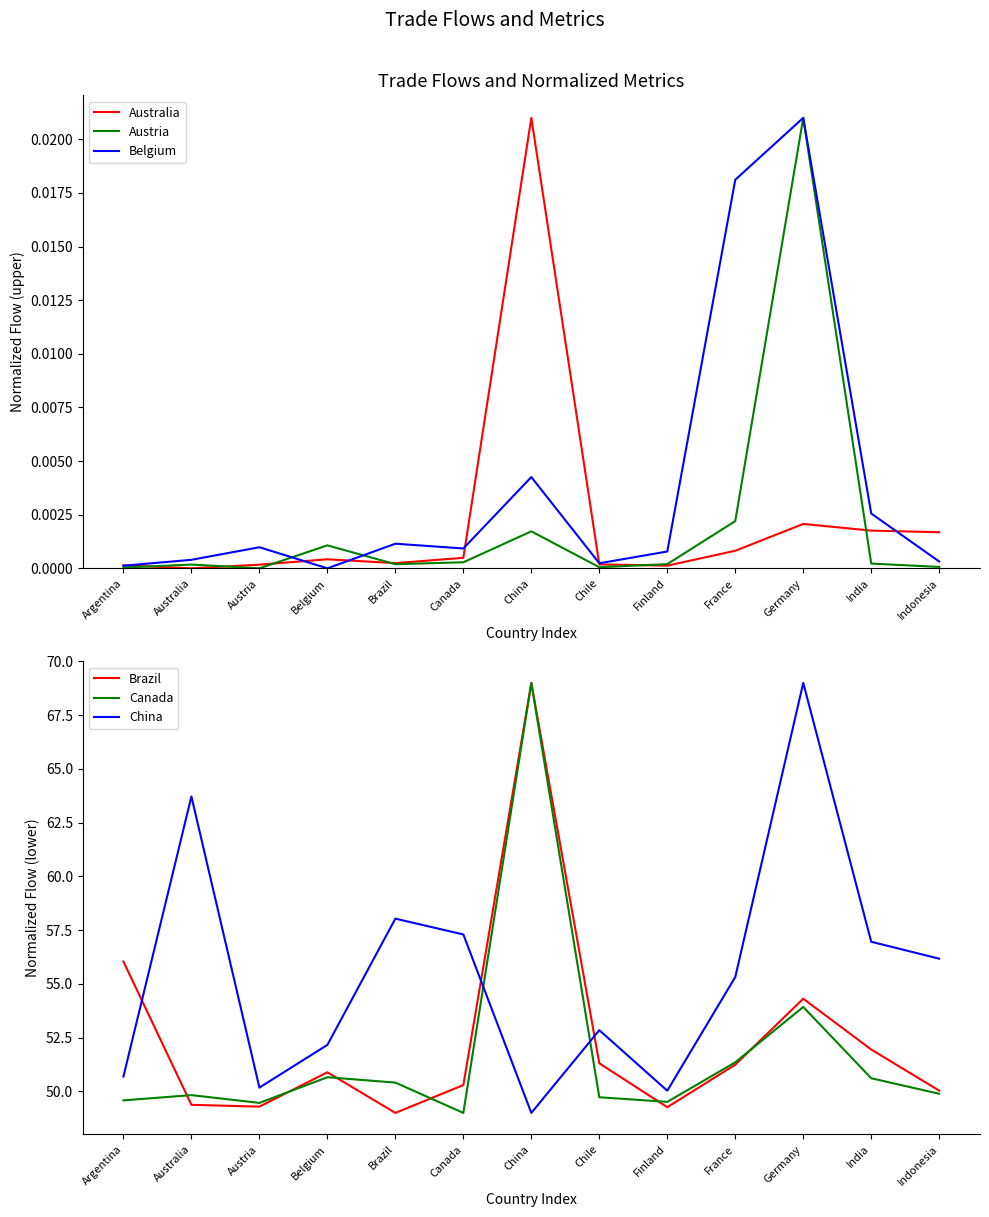

What is the sum of the Brazil values at Australia and India?

101.3